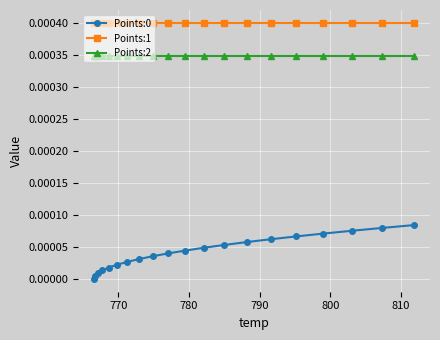

Which series has the largest total across all categories?

Points:1